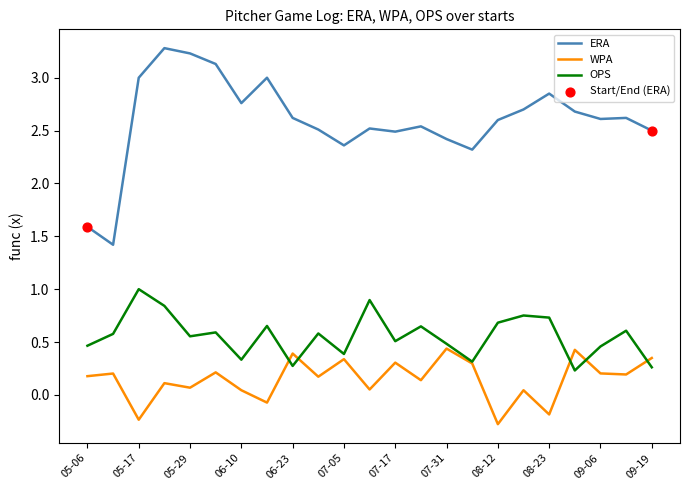

True or false: WPA and ERA cross at least once.

False